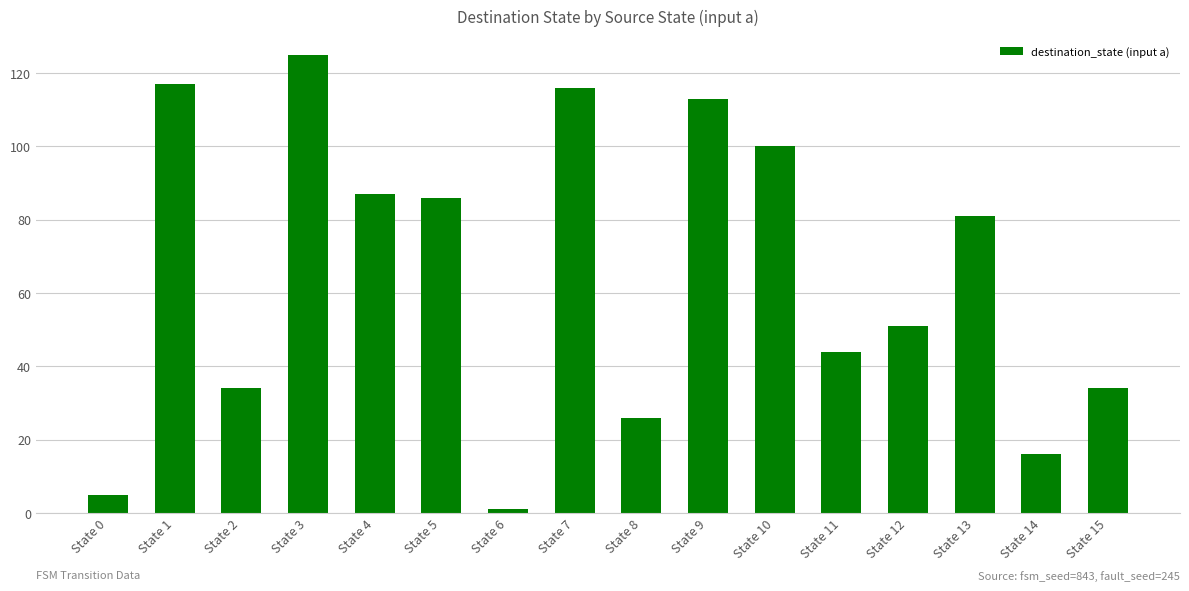

What is the greatest value displayed?

125